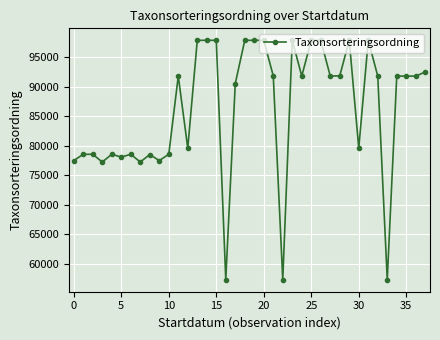

True or false: the data has more than 0 interior local peaks.

True